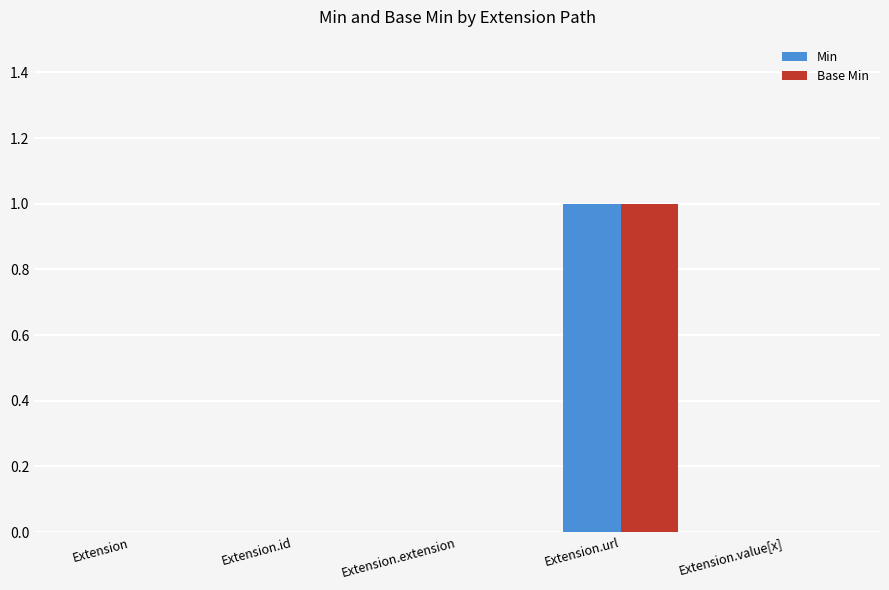

At which category is the sum across all series the highest?

Extension.url